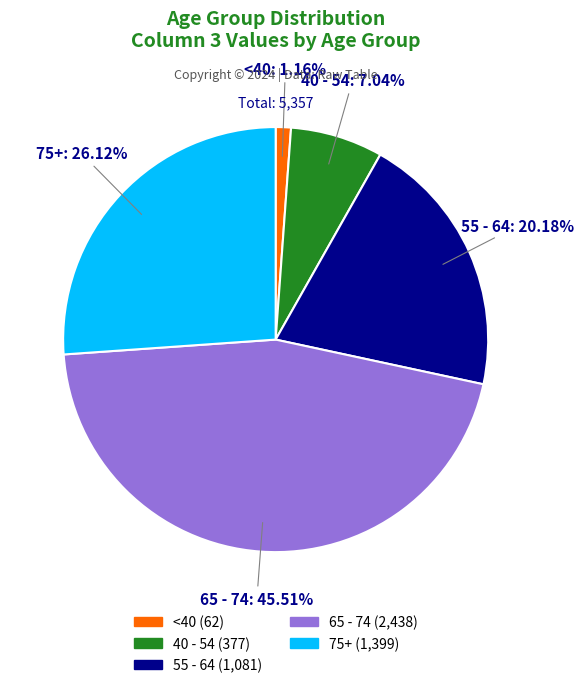

Which slice is the largest?

65 - 74